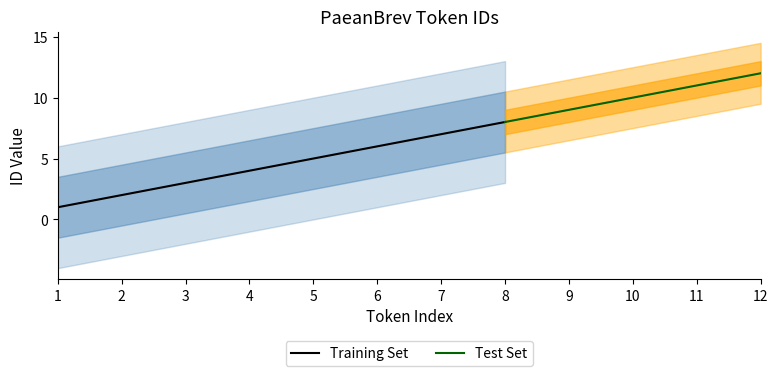

Which category has the lowest value across all series?

1